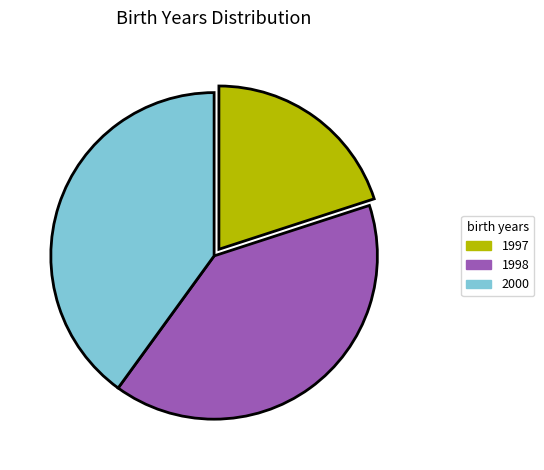

Which has a higher value, 1997 or 1998?

1998